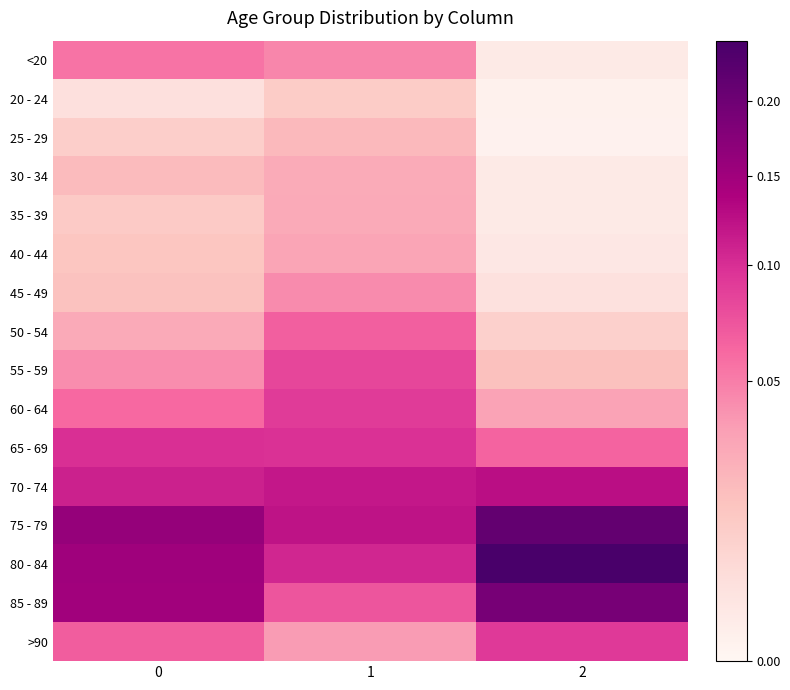

Which series has the largest total across all categories?

80 - 84